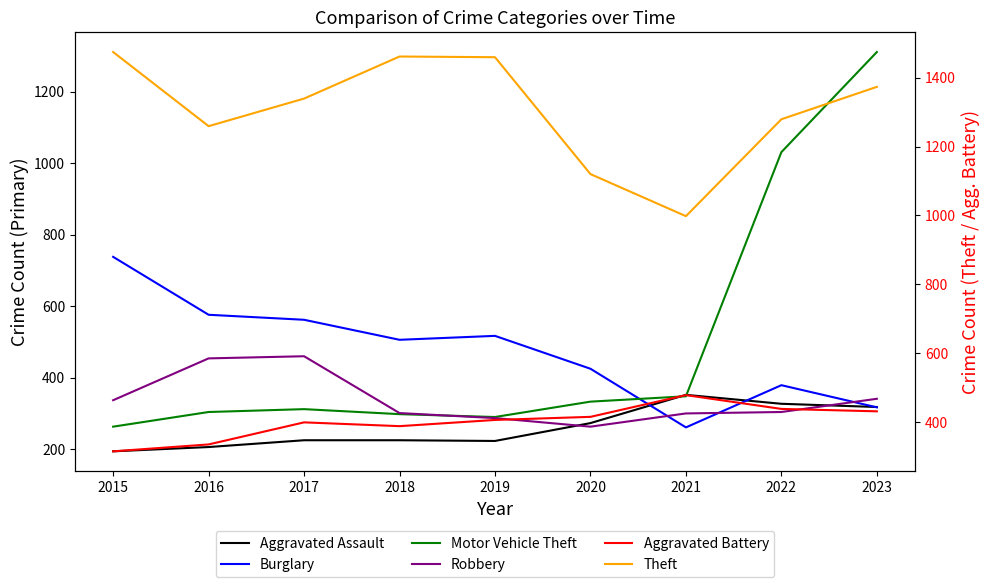

Is the value of Motor Vehicle Theft at 2016 greater than the value of Robbery at 2018?

Yes